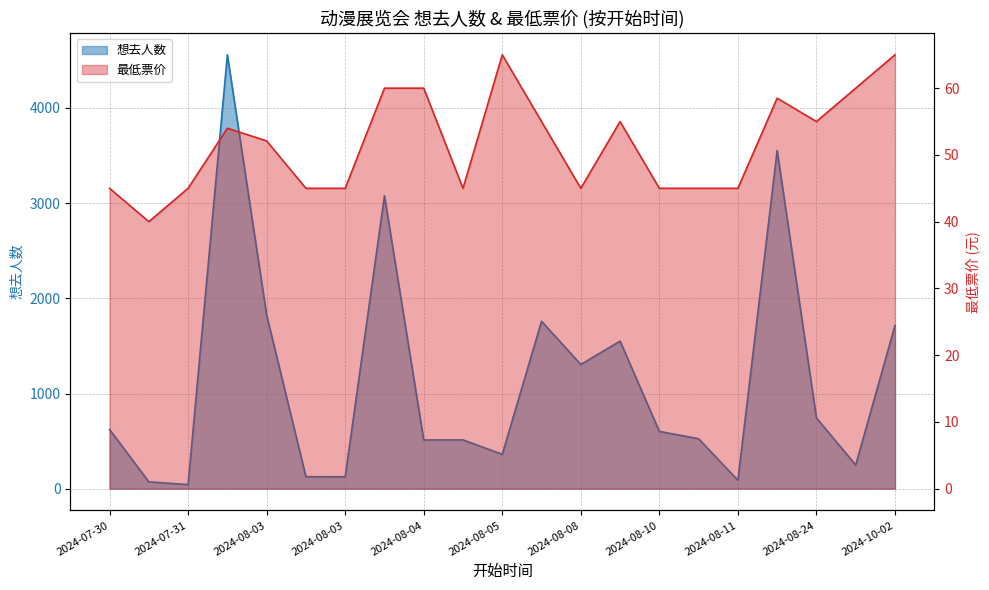

Between 2024-08-10 and 2024-10-02, which series saw the biggest shift?

想去人数